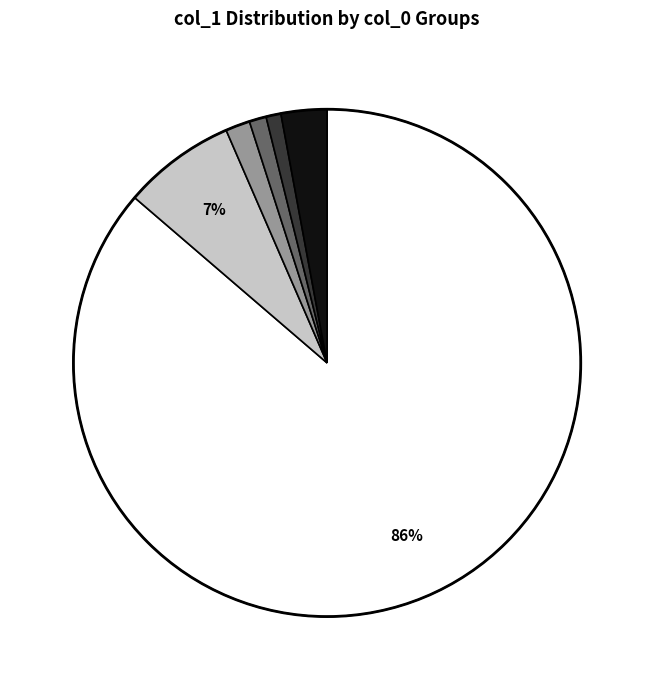

To the nearest percent, what is the average slice percentage?

17%